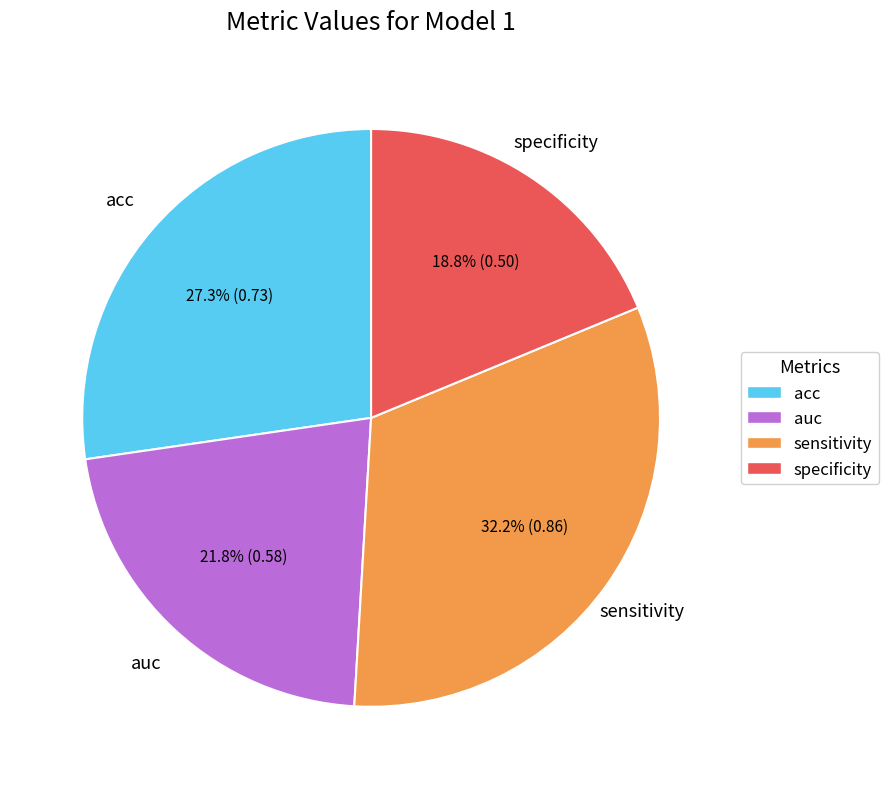

Which has a higher value, acc or specificity?

acc